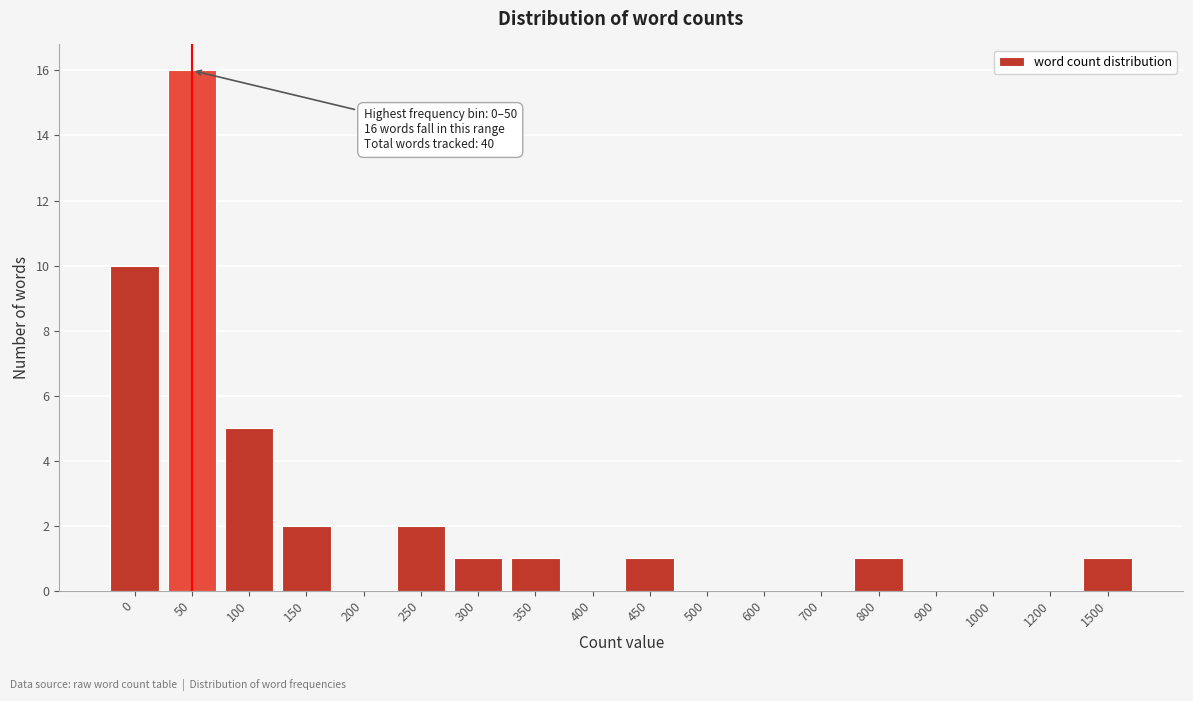

Reading left to right, transcribe all the data shown in this chart.

0=10	50=16	100=5	150=2	200=0	250=2	300=1	350=1	400=0	450=1	500=0	600=0	700=0	800=1	900=0	1000=0	1200=0	1500=1